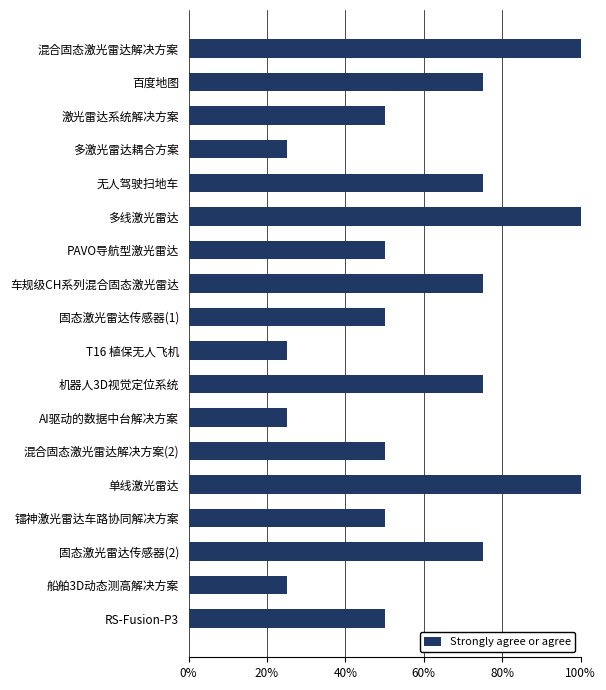

What is the change in value from AI驱动的数据中台解决方案 to 混合固态激光雷达解决方案(2)?

+25